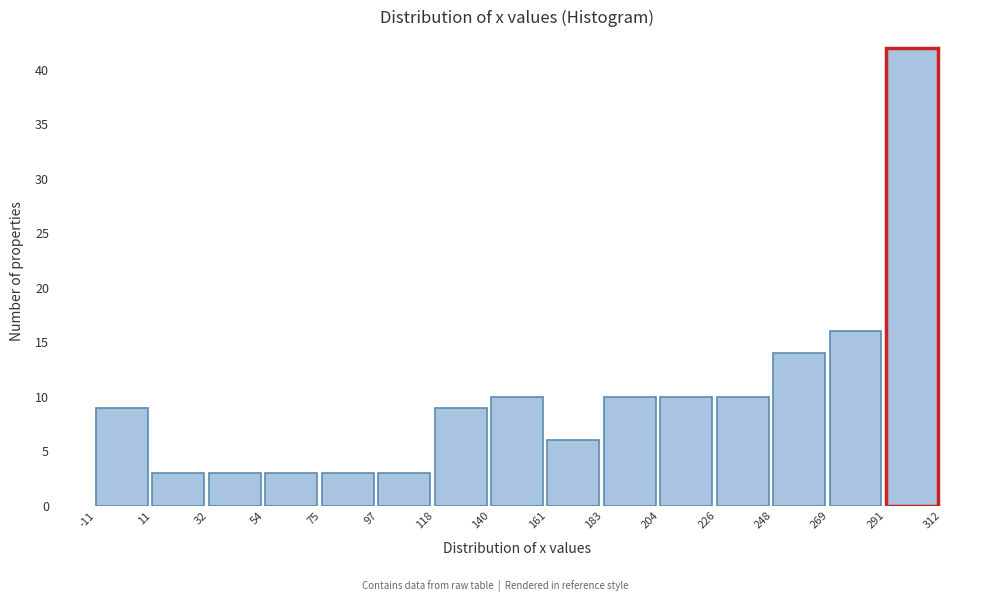

Over which range of the x-axis is the bar tallest?

291 to 312